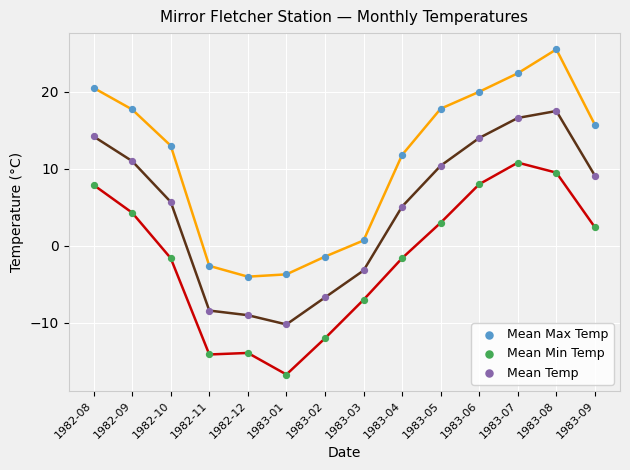

Which series reaches the maximum Y coordinate?

Mean Max Temp